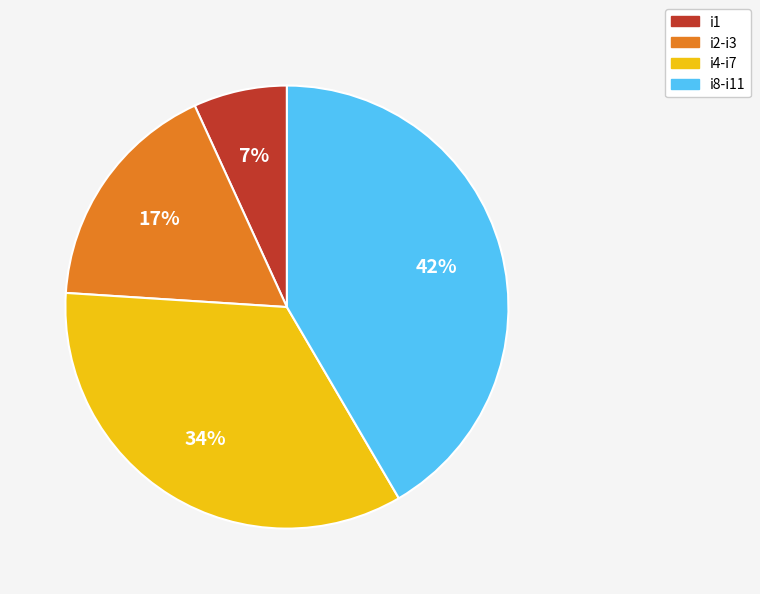

Is there any slice that represents more than half of the pie?

No